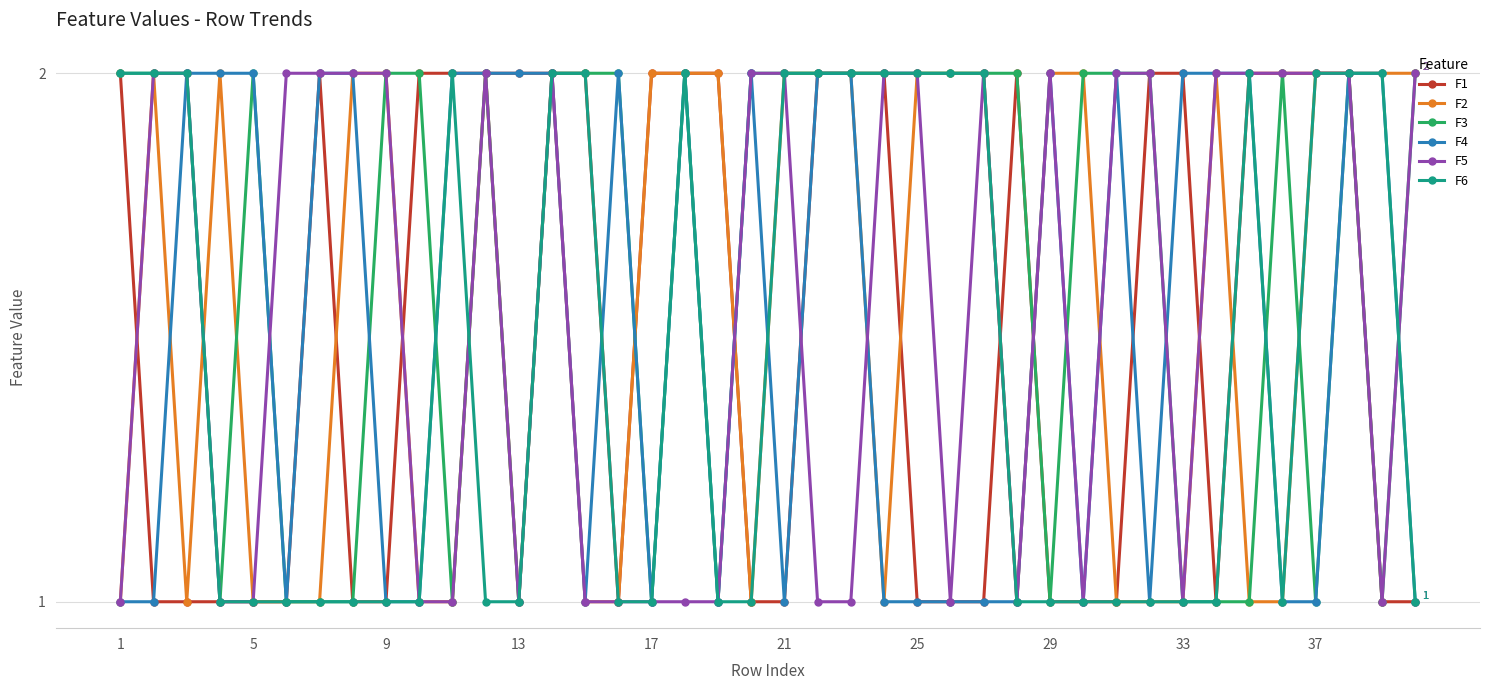

Which series has the largest total across all categories?

F3